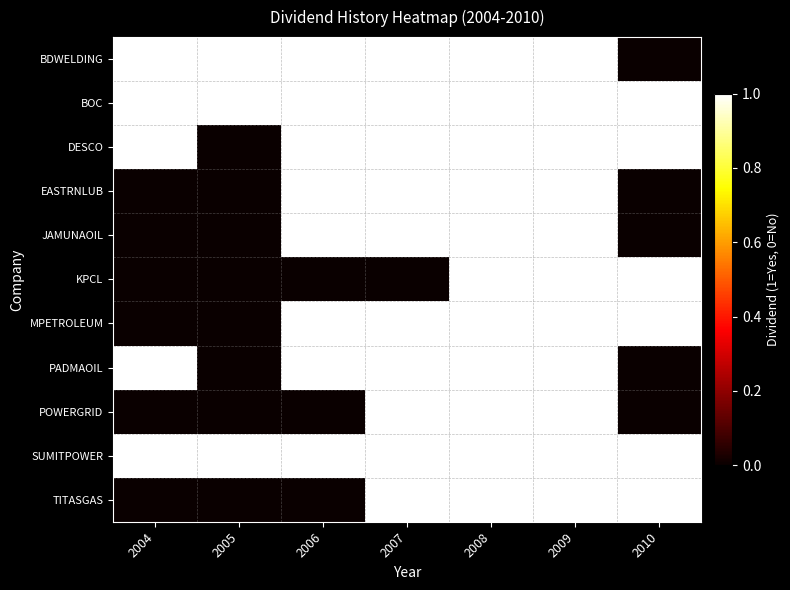

Reading right to left, list all the values displayed in this chart.

BDWELDING: 2010=0	2009=1	2008=1	2007=1	2006=1	2005=1	2004=1
BOC: 2010=1	2009=1	2008=1	2007=1	2006=1	2005=1	2004=1
DESCO: 2010=1	2009=1	2008=1	2007=1	2006=1	2005=0	2004=1
EASTRNLUB: 2010=0	2009=1	2008=1	2007=1	2006=1	2005=0	2004=0
JAMUNAOIL: 2010=0	2009=1	2008=1	2007=1	2006=1	2005=0	2004=0
KPCL: 2010=1	2009=1	2008=1	2007=0	2006=0	2005=0	2004=0
MPETROLEUM: 2010=1	2009=1	2008=1	2007=1	2006=1	2005=0	2004=0
PADMAOIL: 2010=0	2009=1	2008=1	2007=1	2006=1	2005=0	2004=1
POWERGRID: 2010=0	2009=1	2008=1	2007=1	2006=0	2005=0	2004=0
SUMITPOWER: 2010=1	2009=1	2008=1	2007=1	2006=1	2005=1	2004=1
TITASGAS: 2010=1	2009=1	2008=1	2007=1	2006=0	2005=0	2004=0